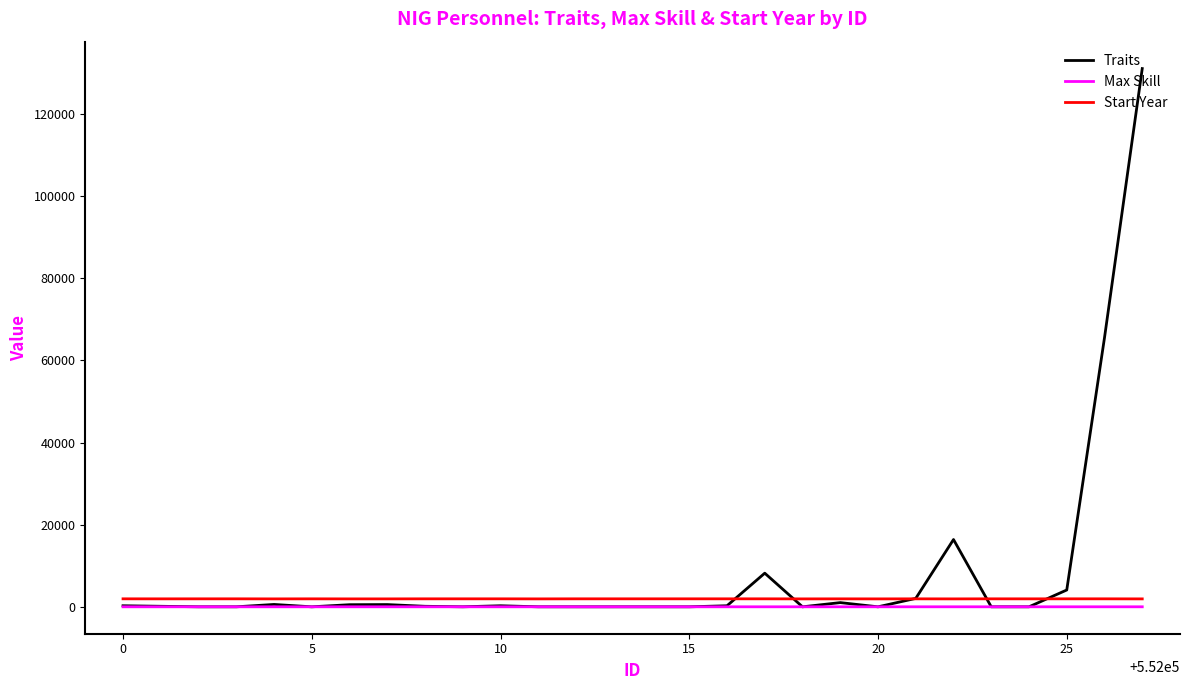

Which series has the largest total across all categories?

Traits